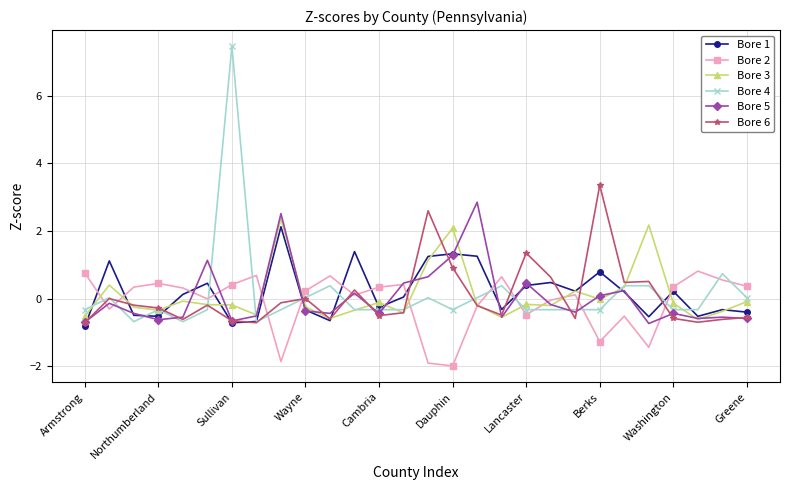

Which series has the widest spread of values?

Bore 4